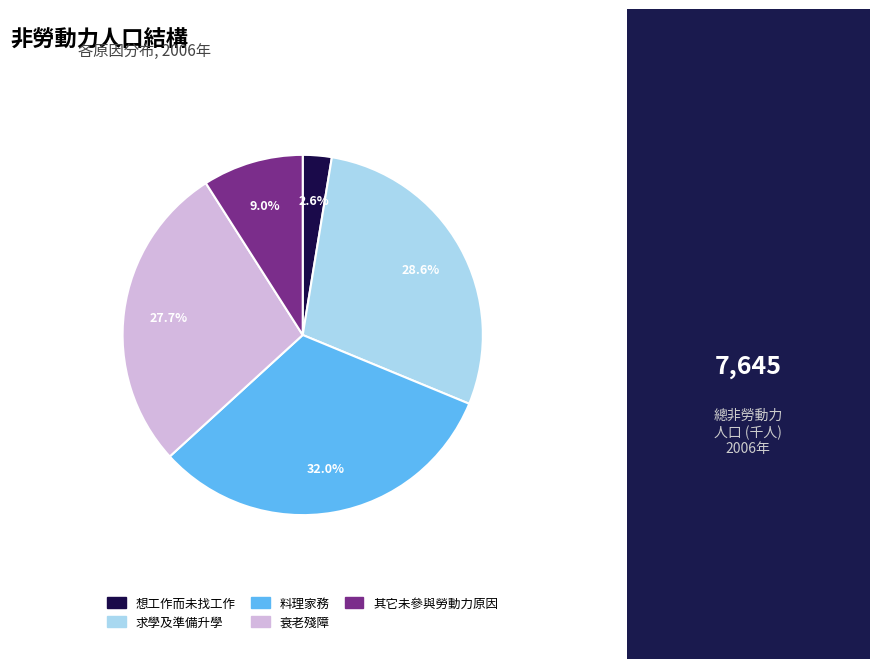

What percentage is NOT represented by 衰老殘障?

72.3%